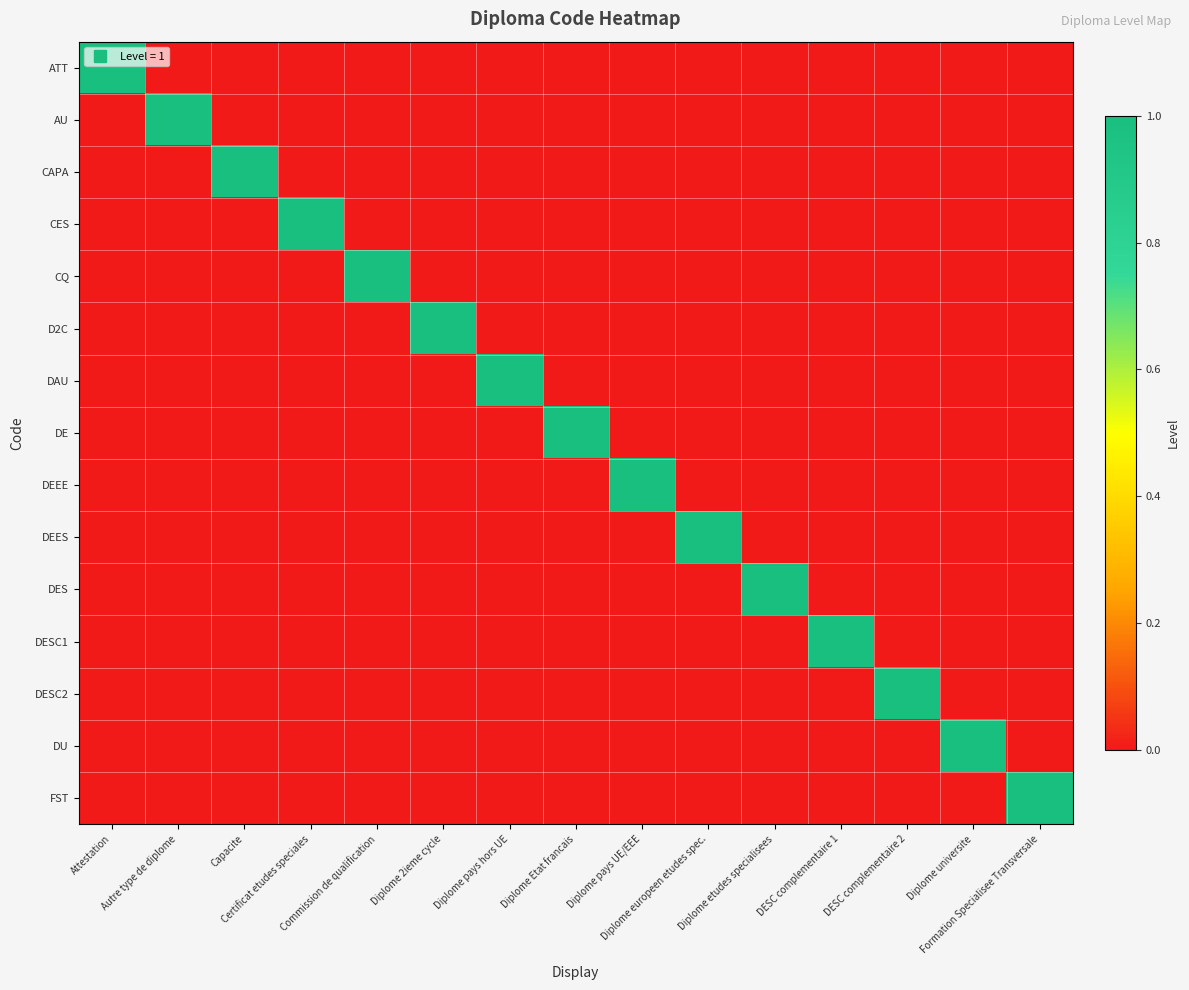

At which category is the sum across all series the highest?

Attestation